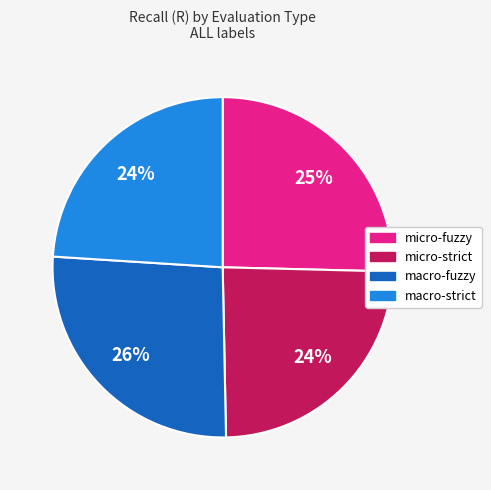

To the nearest percent, what is the difference between the largest and smallest slice percentages?

2%